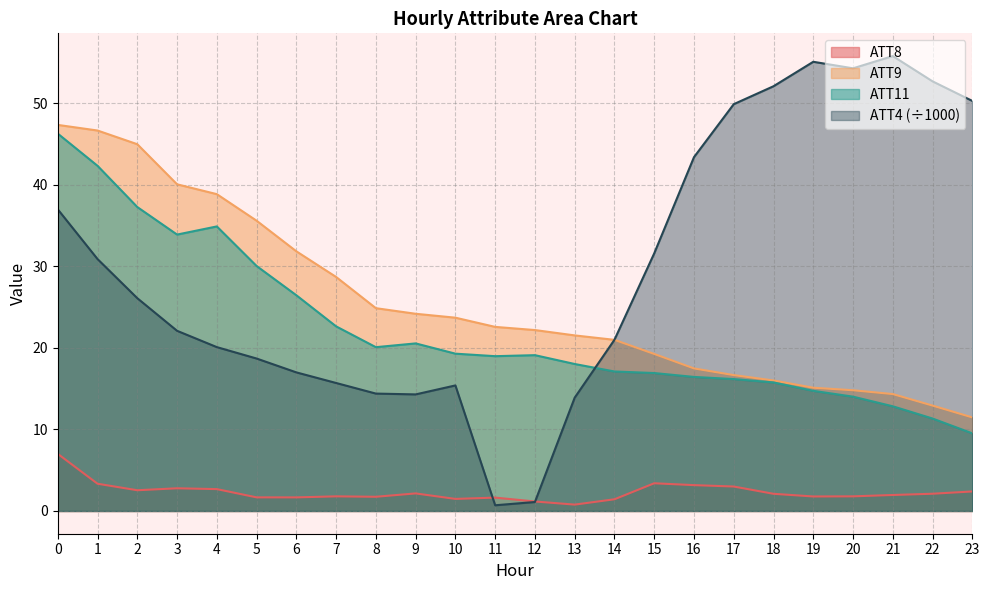

What is the difference between the second highest and second lowest values in the ATT11 series?

31.0